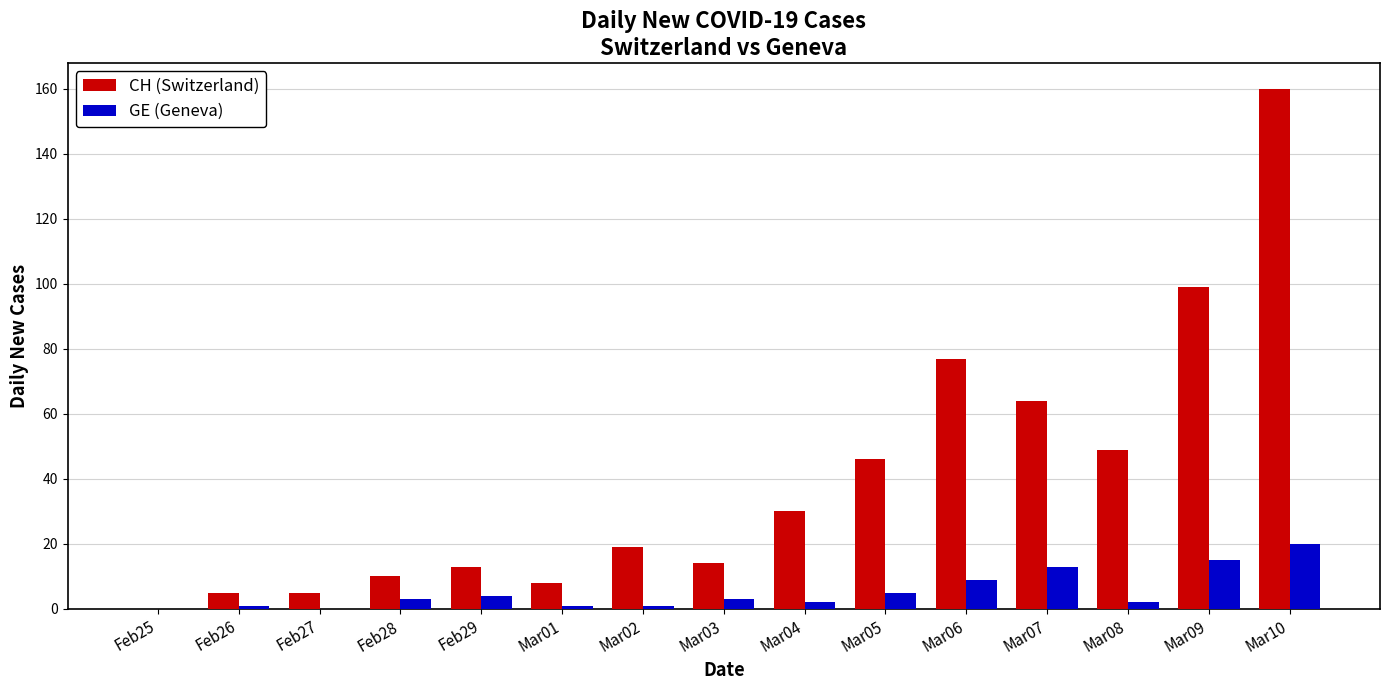

Reading left to right, what are all the values shown in this chart?

CH (Switzerland): 0	5	5	10	13	8	19	14	30	46	77	64	49	99	160
GE (Geneva): 0	1	0	3	4	1	1	3	2	5	9	13	2	15	20